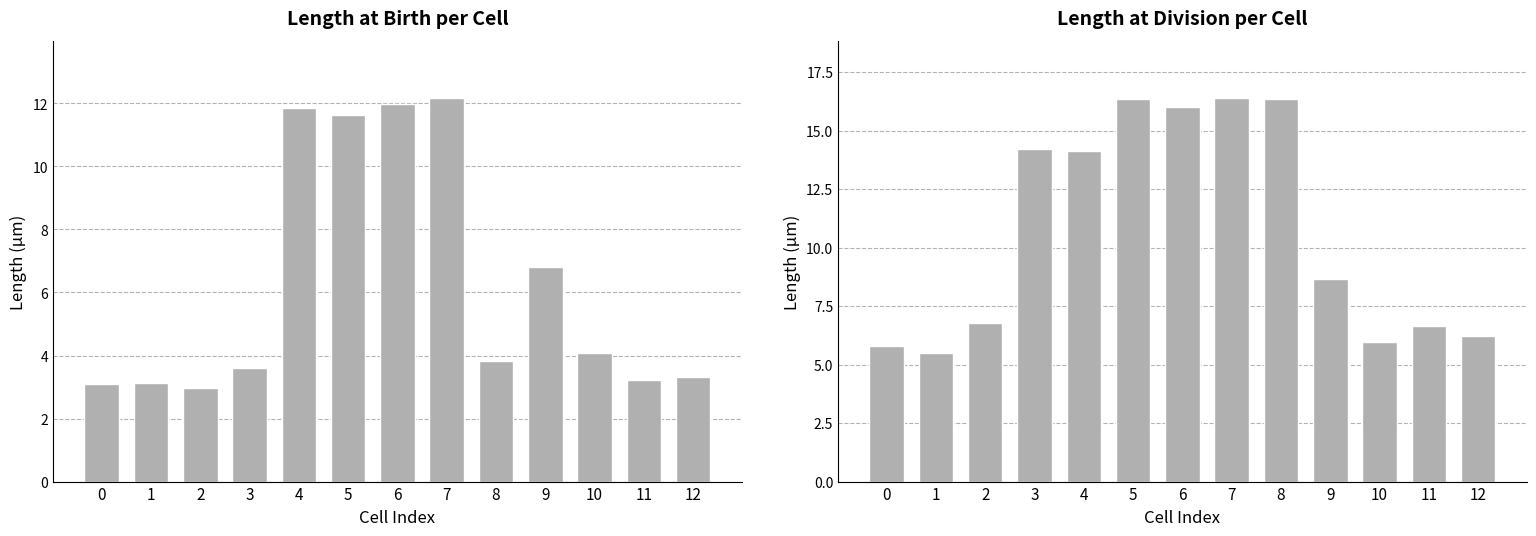

Reading right to left, transcribe all the data shown in this chart.

length_birth: 12=3.3	11=3.2	10=4.1	9=6.8	8=3.8	7=12.2	6=12.0	5=11.6	4=11.8	3=3.6	2=3.0	1=3.1	0=3.1
length_final: 12=6.2	11=6.7	10=6.0	9=8.6	8=16.3	7=16.4	6=16.0	5=16.4	4=14.1	3=14.2	2=6.8	1=5.5	0=5.8